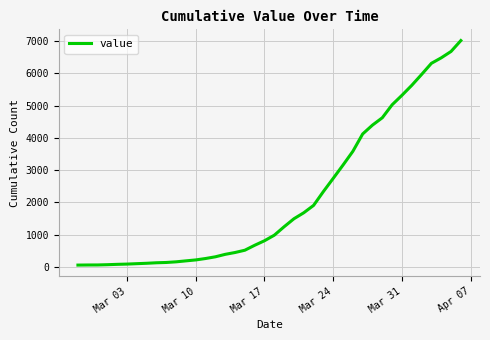

What is the greatest value displayed?

7017